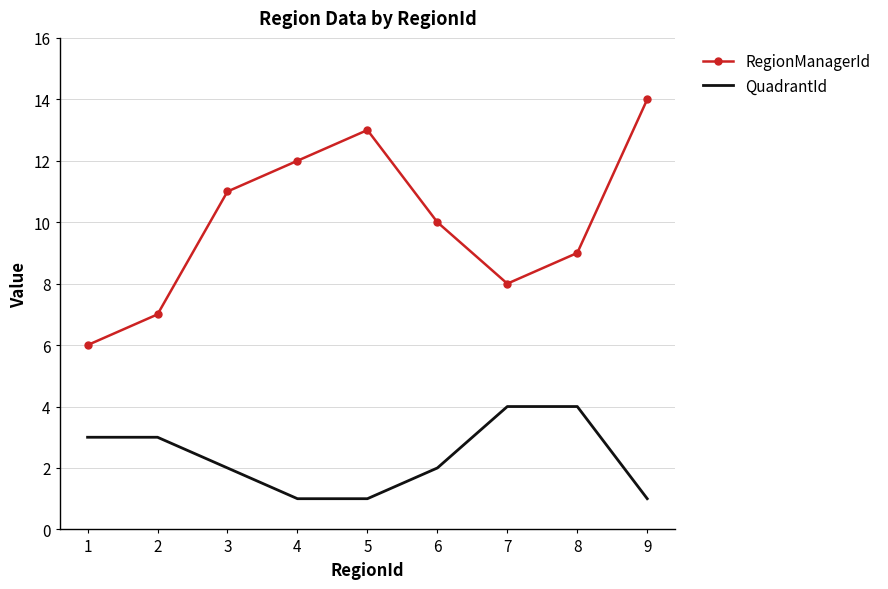

At which category does RegionManagerId reach its first local valley?

7